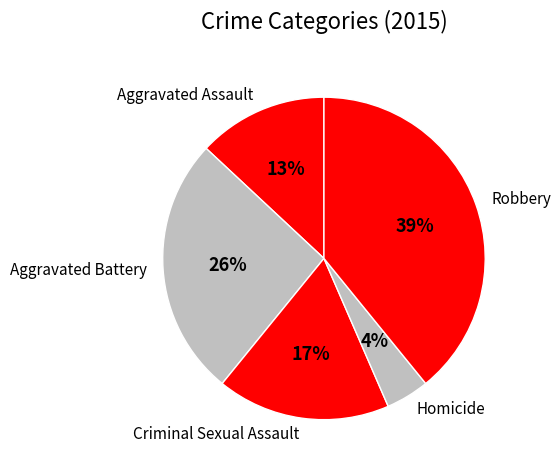

Does Robbery represent more than half of the total?

No